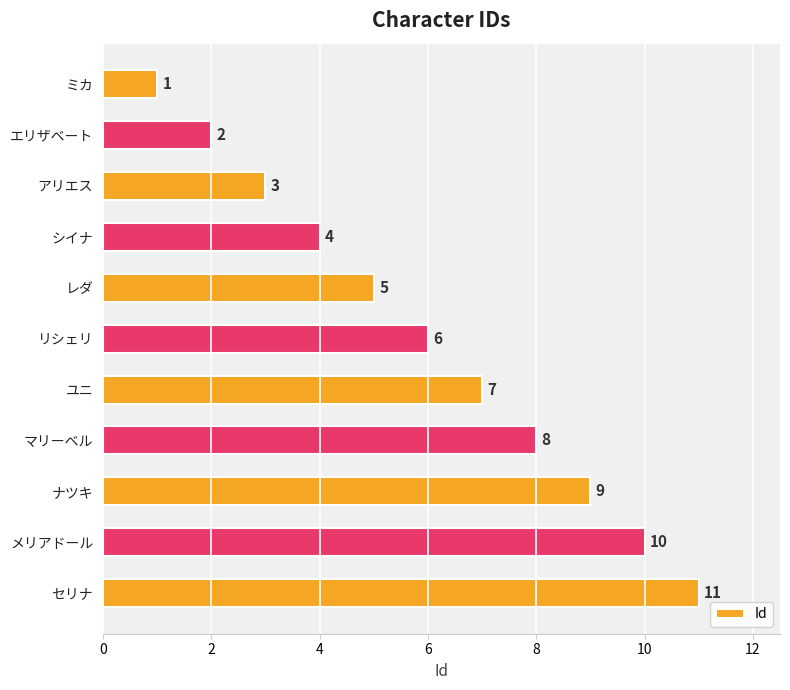

Count the values in the range 3 to 9.

7